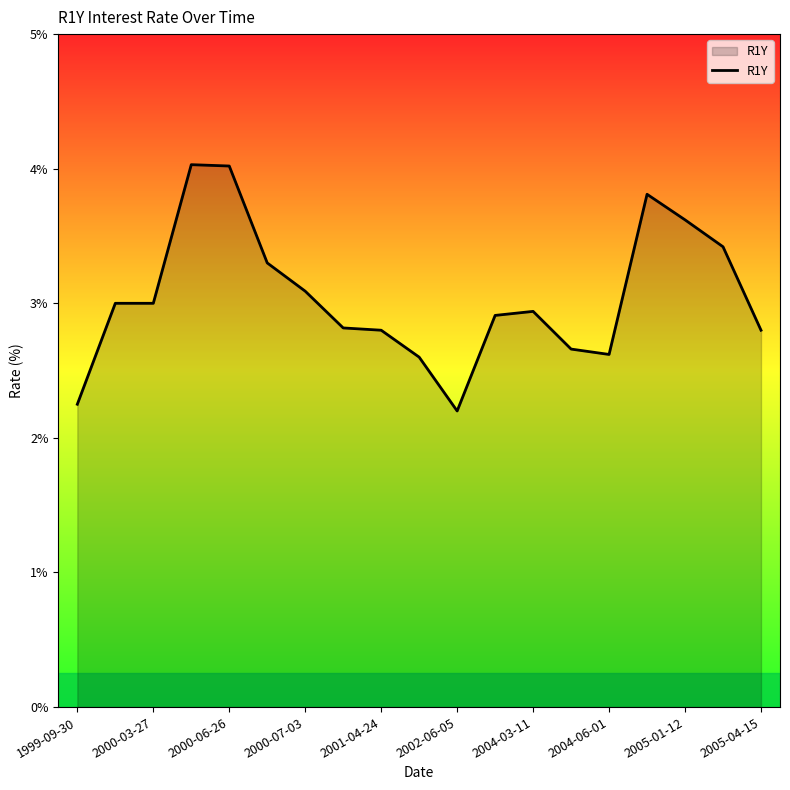

What is the difference between the maximum and minimum values?

1.8